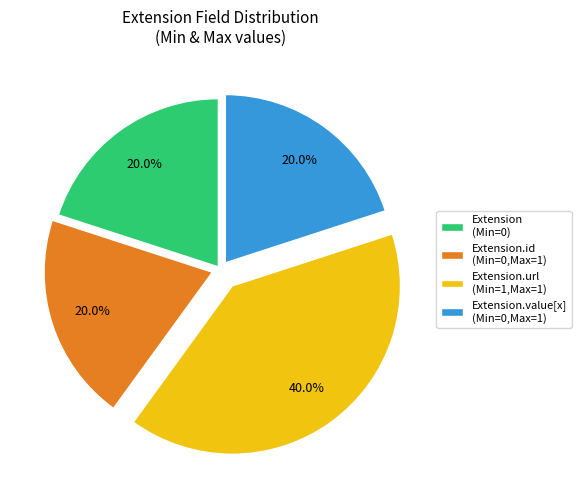

Is there a majority slice in this chart?

No